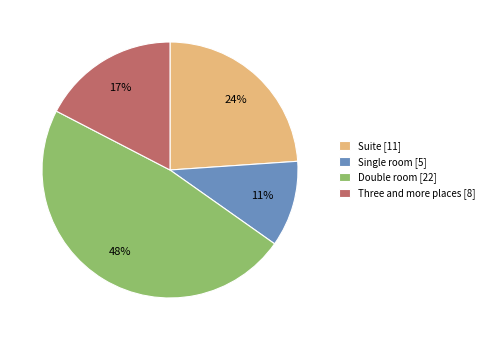

What is the largest slice in the pie chart?

Double room